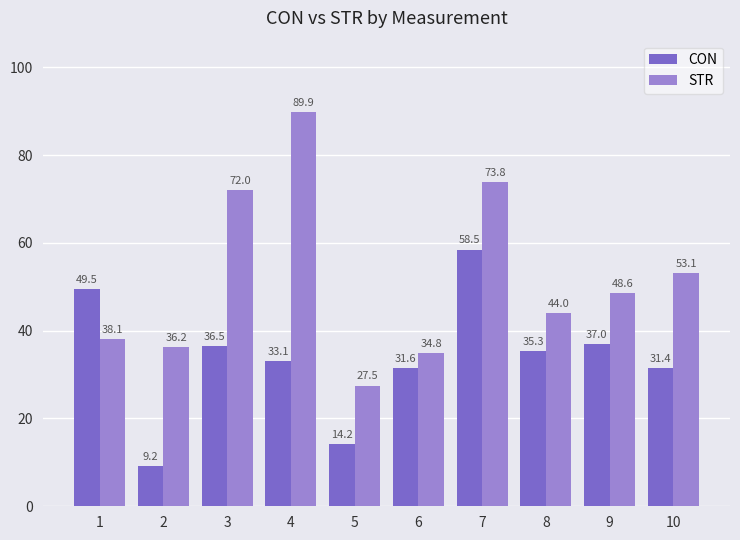

The CON series shows 3.7 at 5. True or false?

False